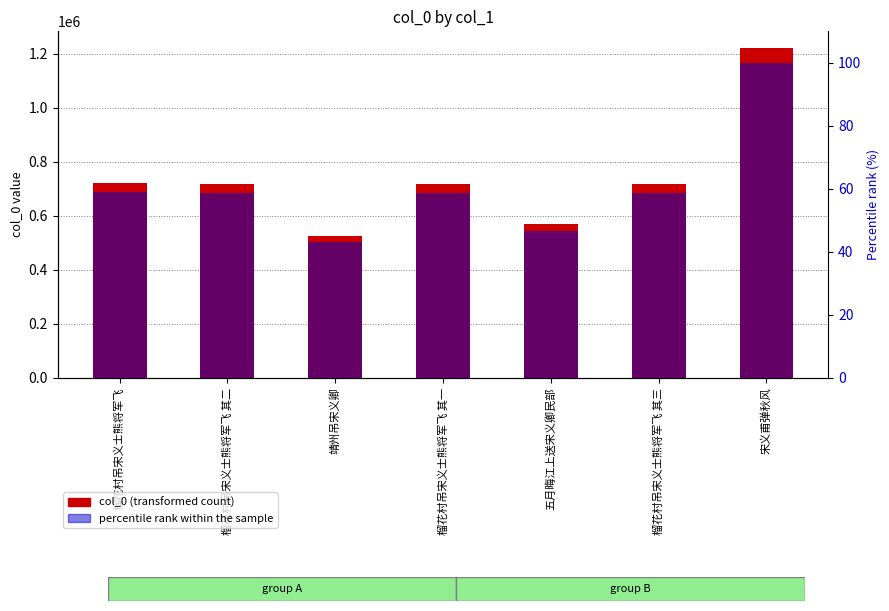

At how many categories does at least one series exceed 105374?

7